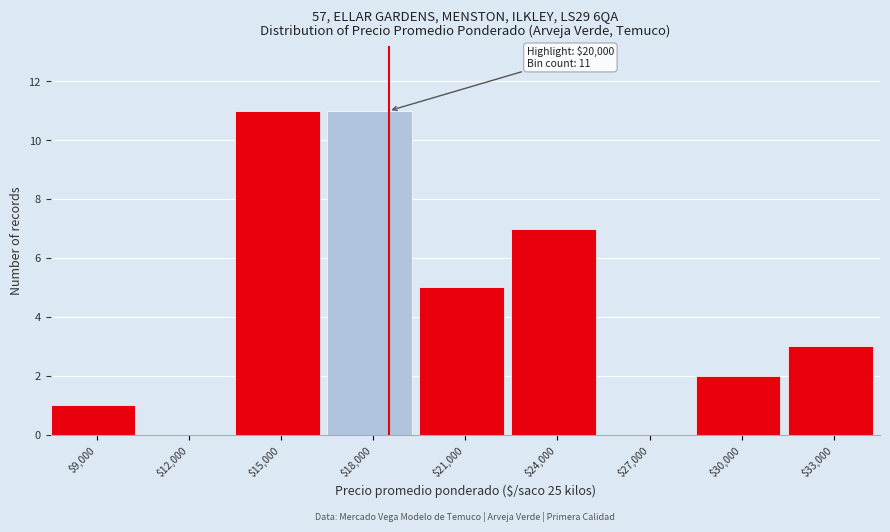

What is the maximum value shown in the chart?

11